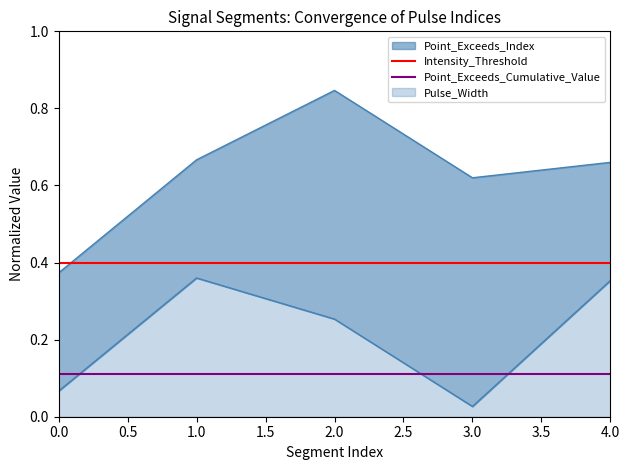

Does the chart display data point markers on the line(s)?

No